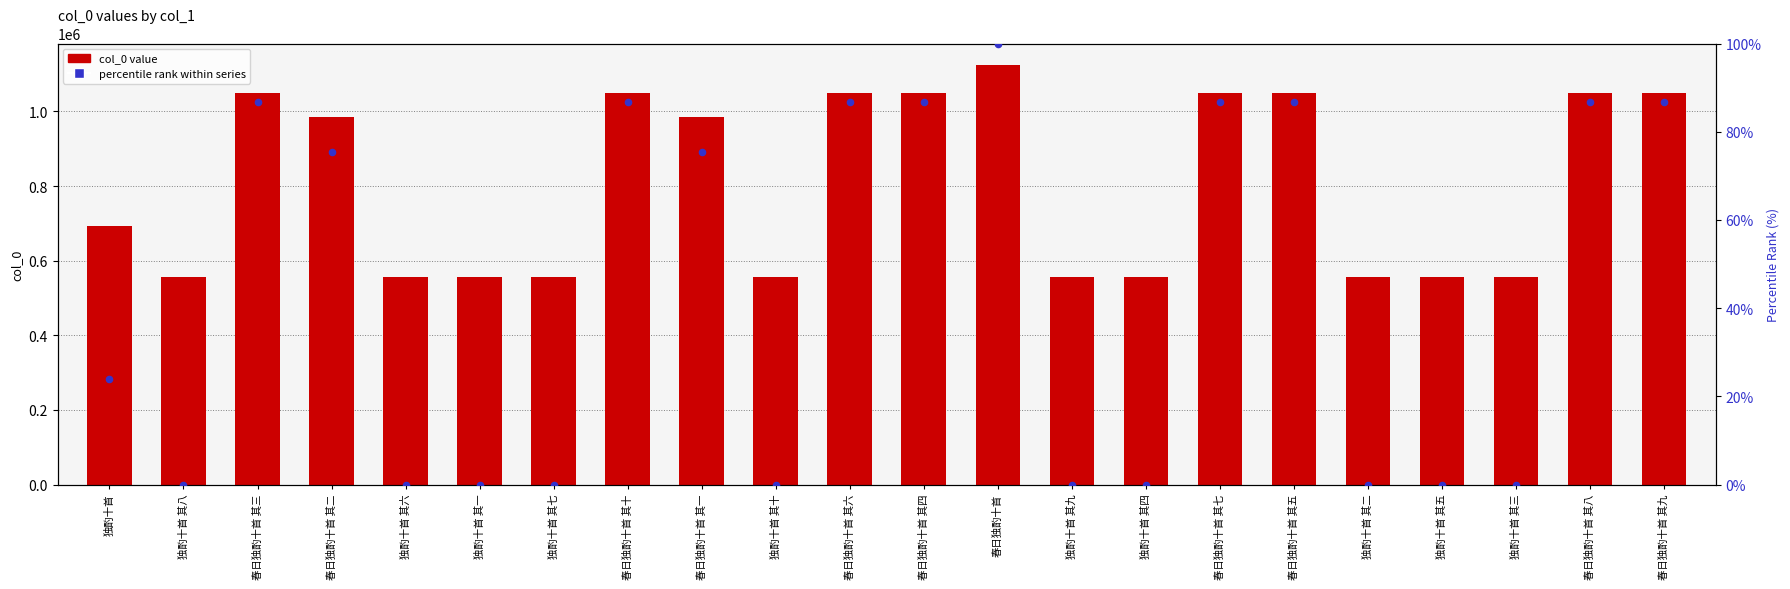

Is the value of col_0 value at 春日独酌十首 其七 greater than the value of percentile rank within series at 独酌十首 其一?

Yes